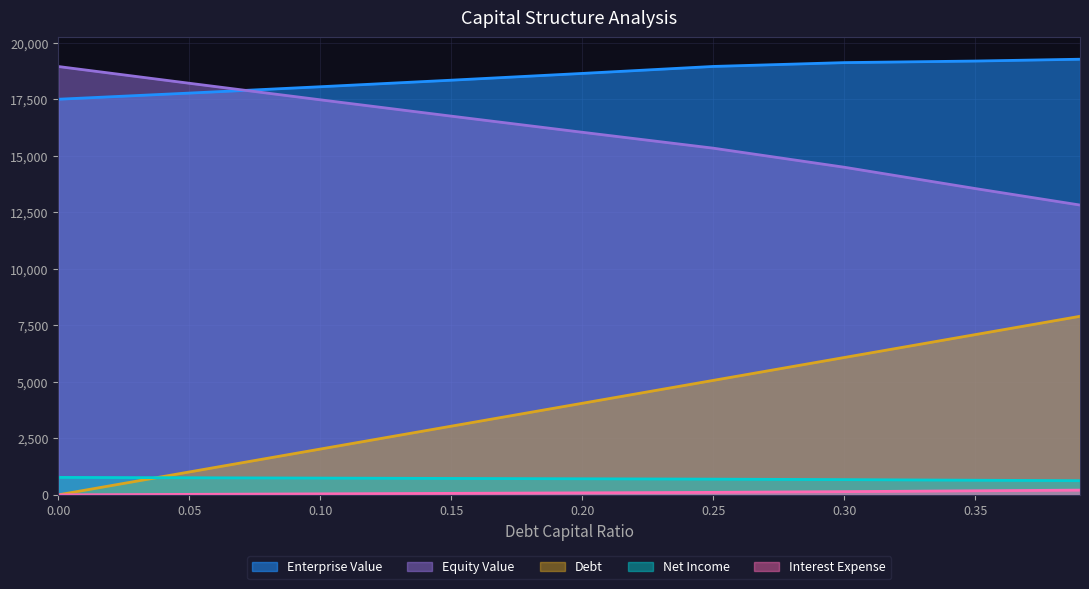

Which series changed the most between 0.1 and 0.35?

debt_capital